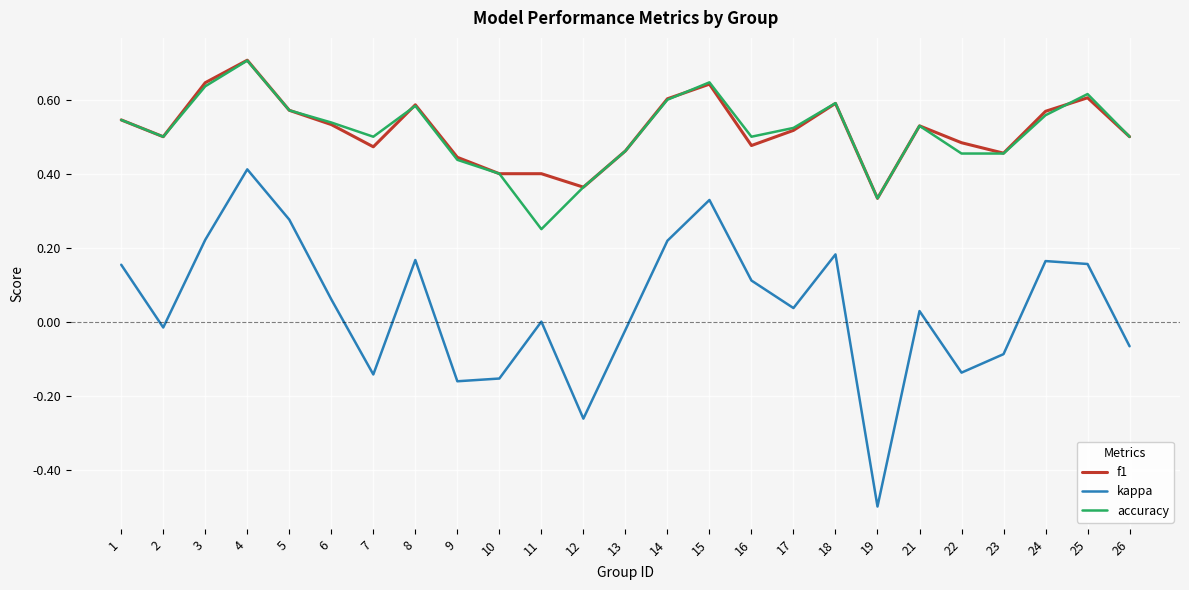

What is the total value across all series at 21?

1.1